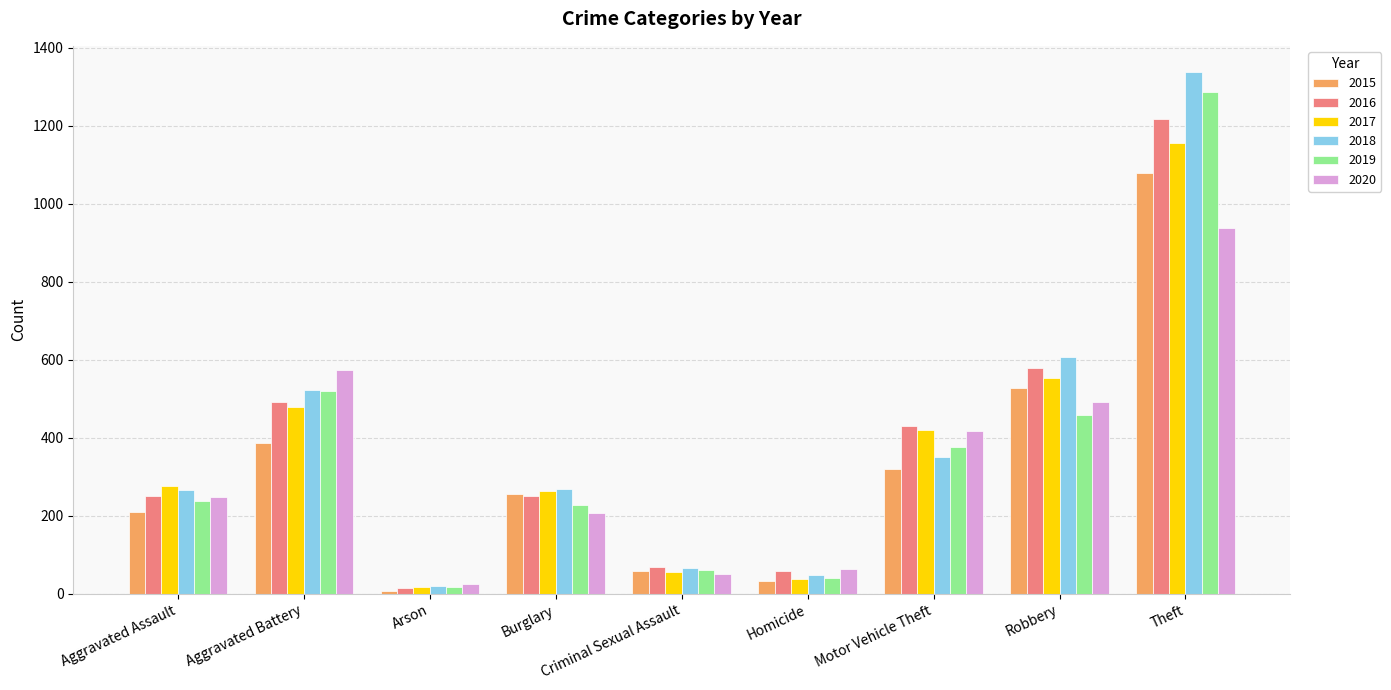

What is the spread (max minus min) of values at Motor Vehicle Theft?

108